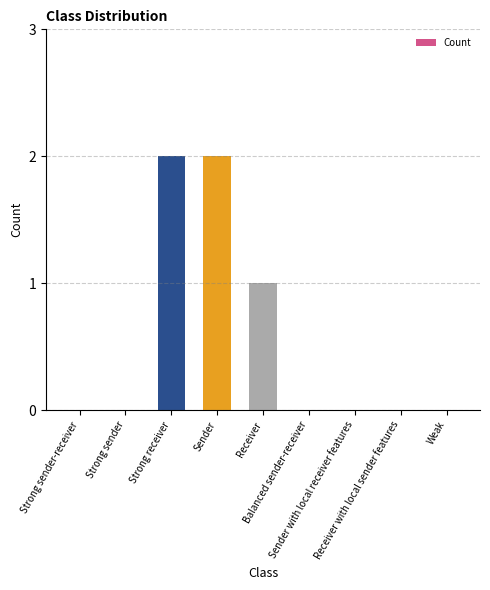

Are the bars horizontal?

No